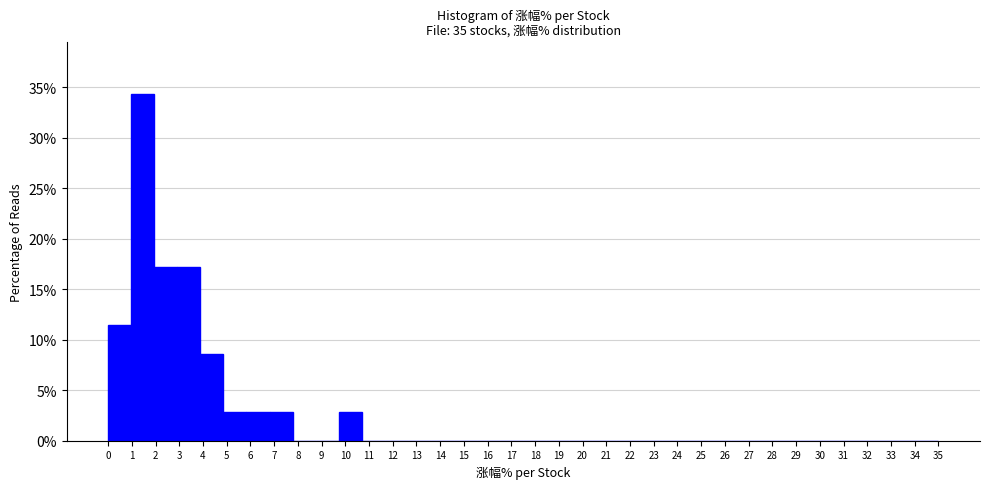

Reading left to right, transcribe this chart: for each bar, give the range it covers on the x-axis and its height. Neither the bar edges nor the heights are printed on the chart, so give them approximately, as read against the axes.

0.0 to 1.0: 11.5
1.0 to 1.9: 34.5
1.9 to 2.9: 17.0
2.9 to 3.9: 17.0
3.9 to 4.9: 8.5
4.9 to 5.8: 3.0
5.8 to 6.8: 3.0
6.8 to 7.8: 3.0
7.8 to 8.8: 0
8.8 to 9.7: 0
9.7 to 10.7: 3.0
10.7 to 11.7: 0
11.7 to 12.6: 0
12.6 to 13.6: 0
13.6 to 14.6: 0
14.6 to 15.6: 0
15.6 to 16.5: 0
16.5 to 17.5: 0
17.5 to 18.5: 0
18.5 to 19.4: 0
19.4 to 20.4: 0
20.4 to 21.4: 0
21.4 to 22.4: 0
22.4 to 23.3: 0
23.3 to 24.3: 0
24.3 to 25.3: 0
25.3 to 26.3: 0
26.3 to 27.2: 0
27.2 to 28.2: 0
28.2 to 29.2: 0
29.2 to 30.1: 0
30.1 to 31.1: 0
31.1 to 32.1: 0
32.1 to 33.1: 0
33.1 to 34.0: 0
34.0 to 35.0: 0